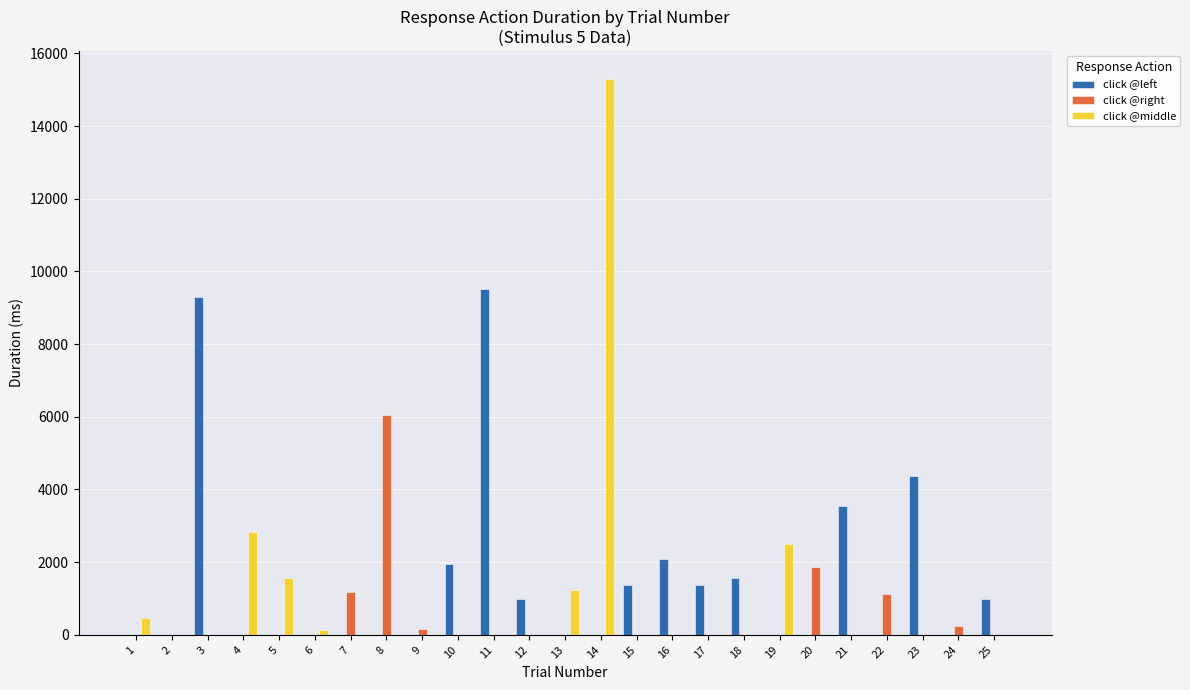

What is the total value across all series at 23?

4361.7